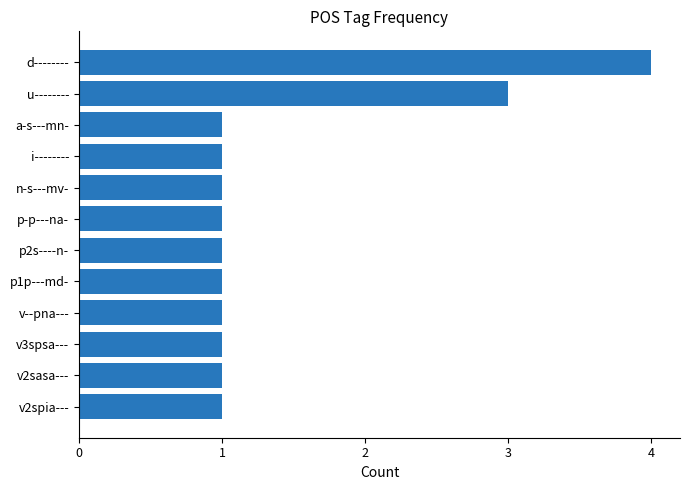

Reading bottom to top, list all the values displayed in this chart.

1	1	1	1	1	1	1	1	1	1	3	4